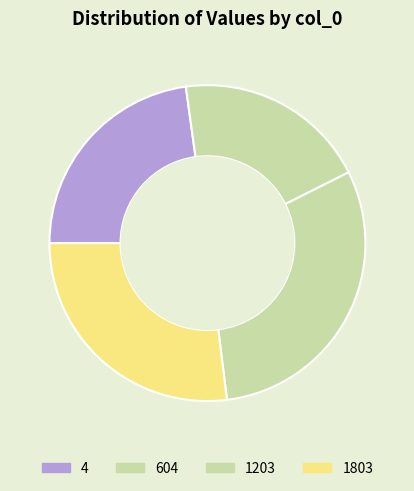

Is there a majority slice in this chart?

No